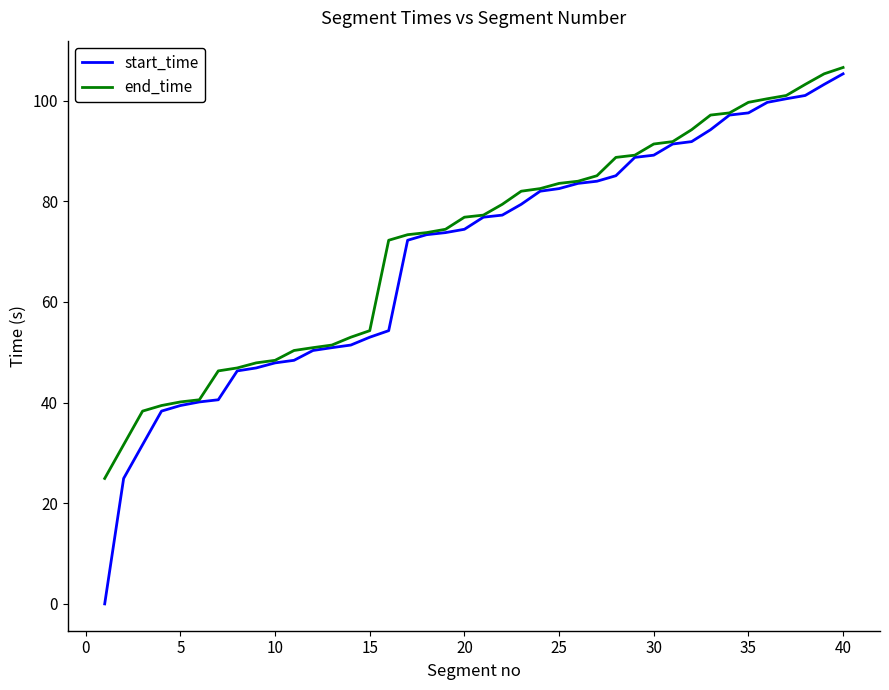

List the series in order of their peak value, lowest first.

start_time, end_time